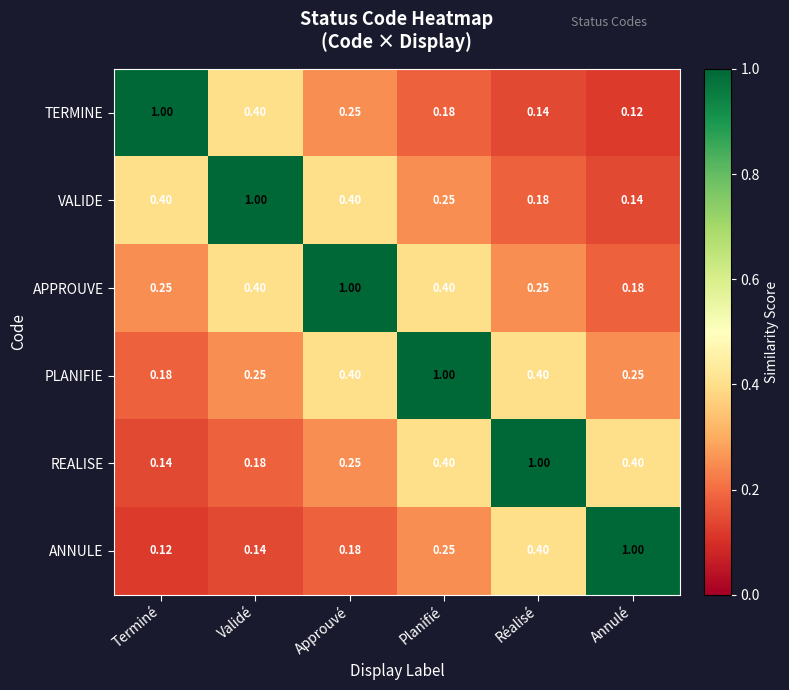

Where is APPROUVE nearest to the value 0?

Annulé